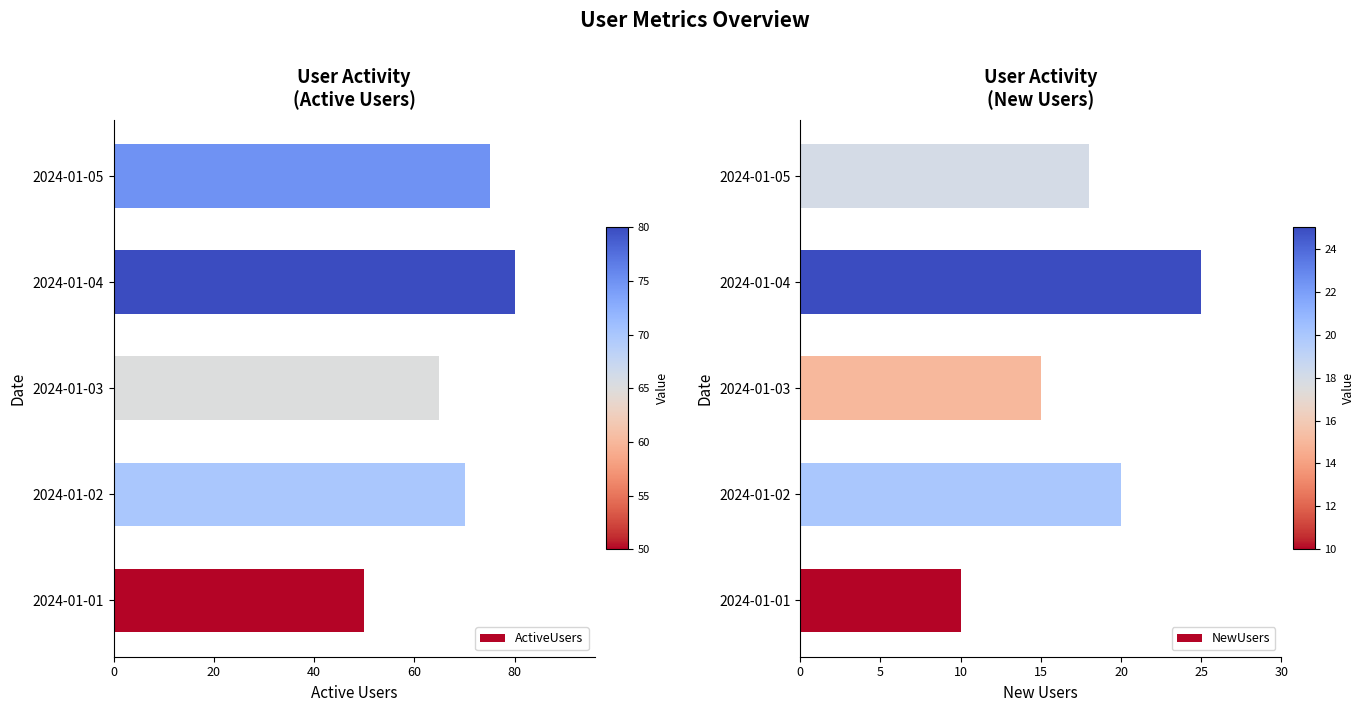

How many groups of bars are there?

5